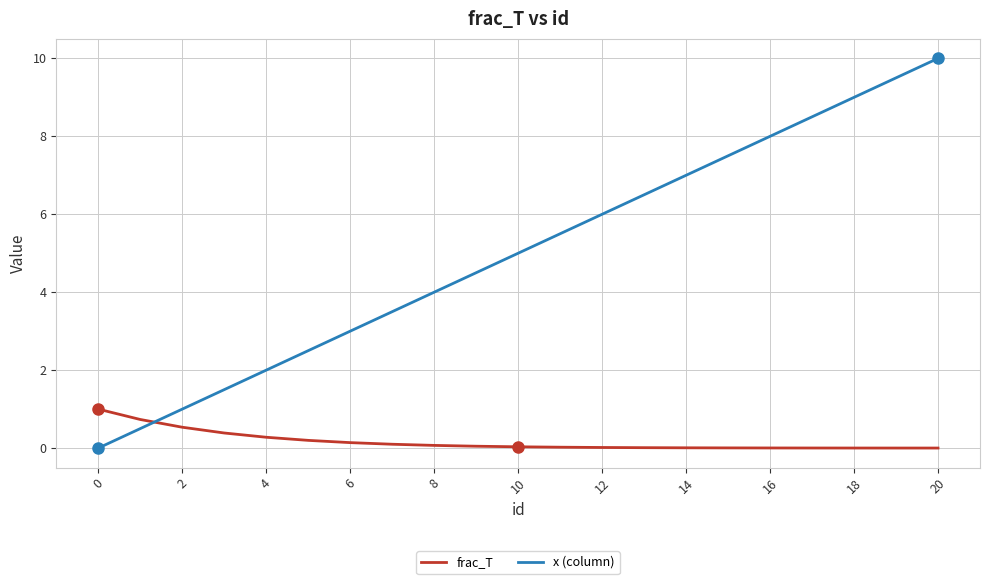

What is the difference between the maximum and minimum values in the frac_T series?

1.0